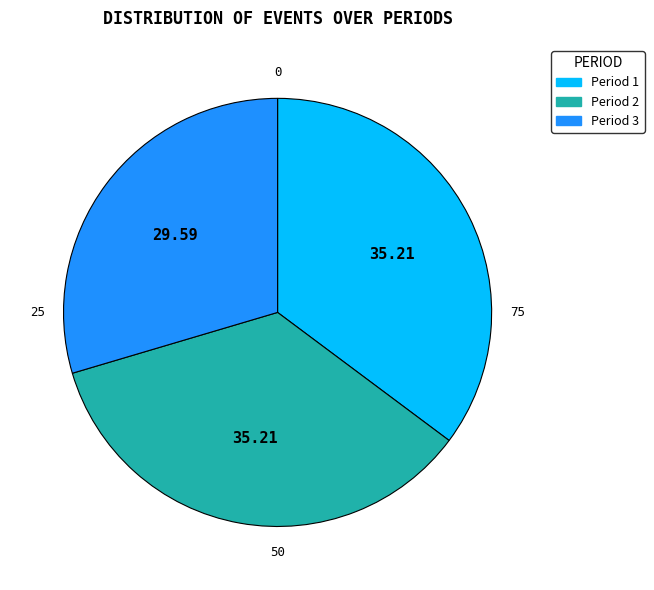

Do Period 1 and Period 2 together represent more than half of the pie?

Yes